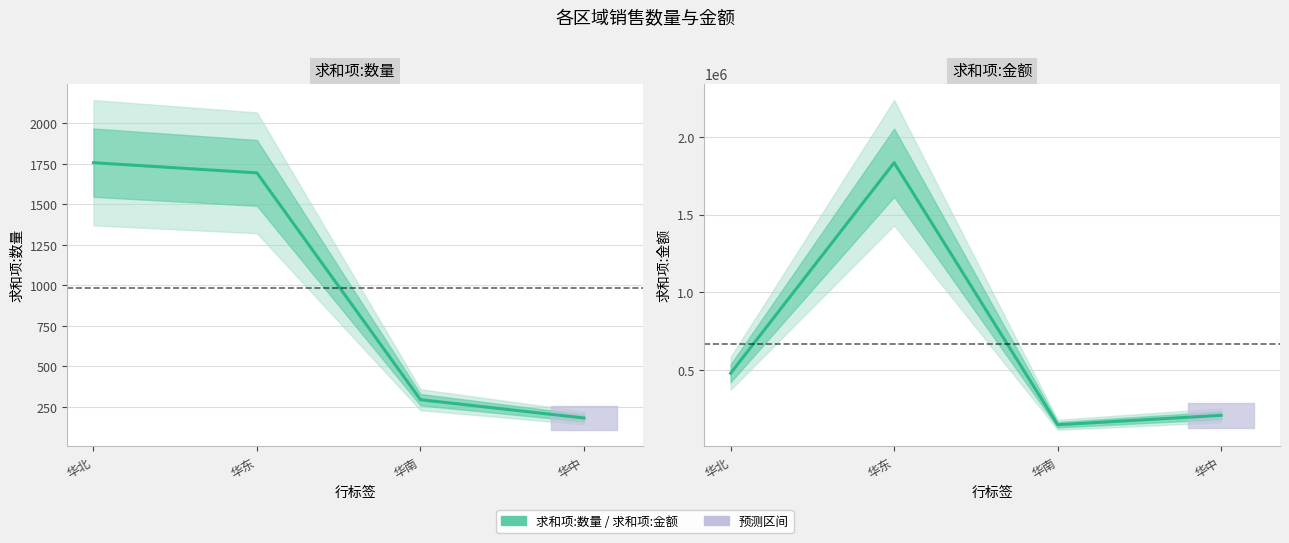

What position from the right is 华东?

3